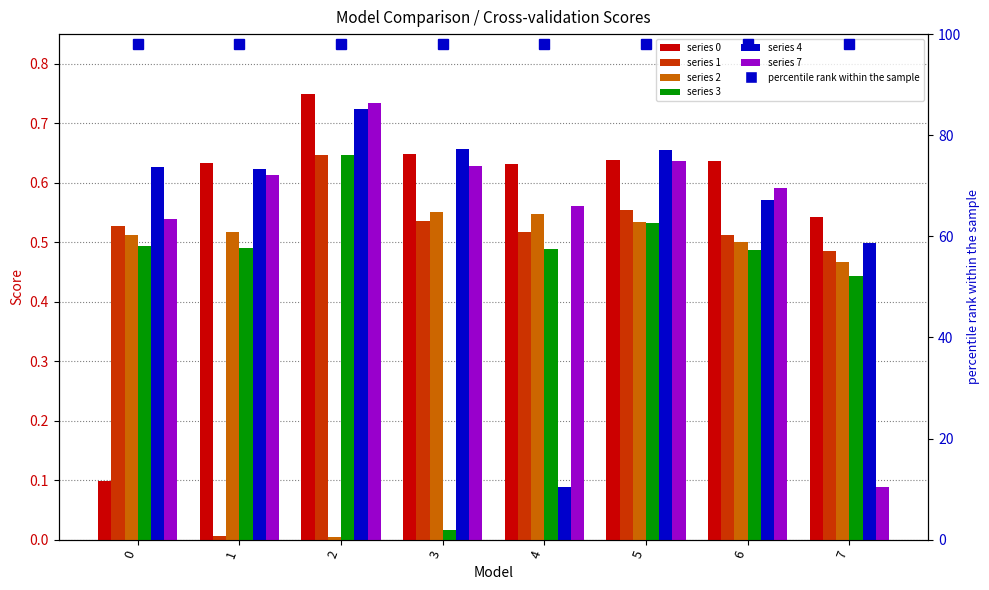

How many series are shown in this chart?

6